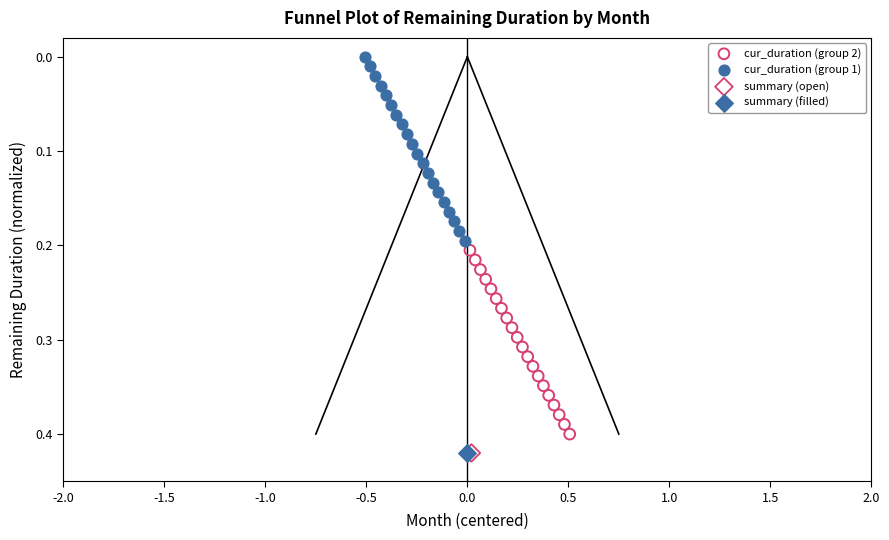

What are all the series names shown in the legend?

cur_duration (group 2), cur_duration (group 1), summary (open), summary (filled)